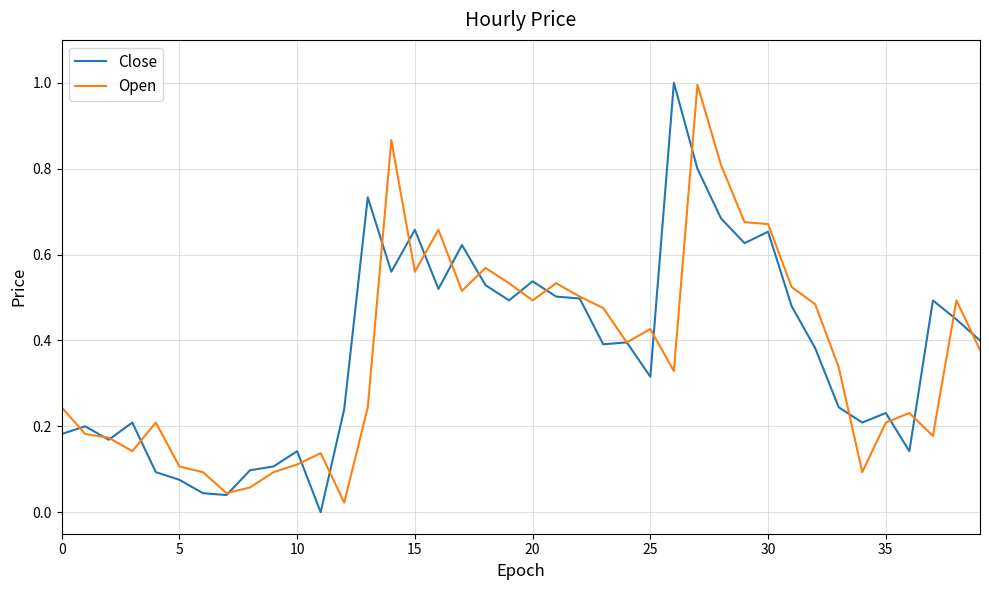

How many distinct data groups are displayed?

2